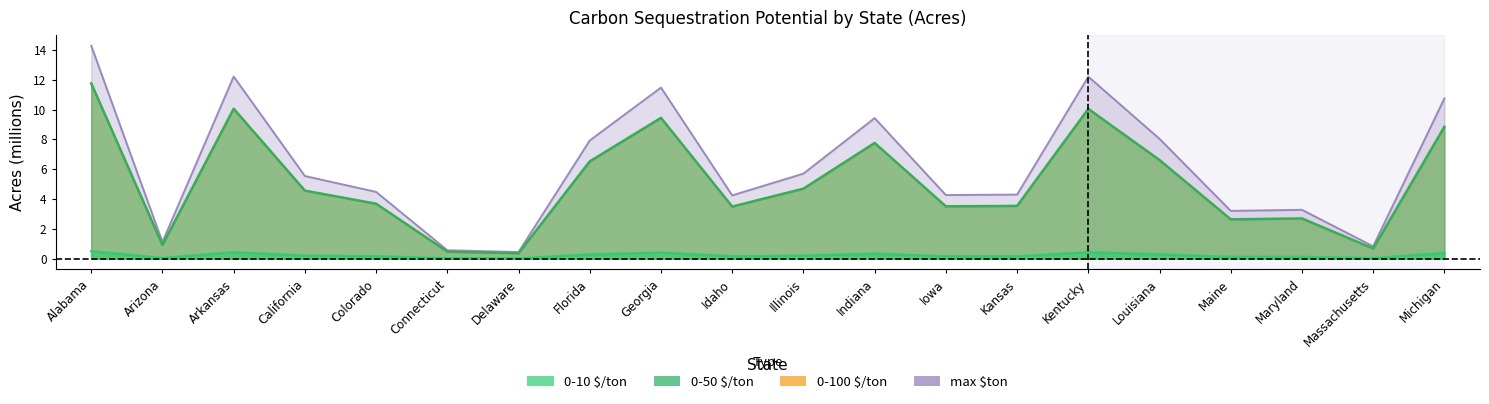

Which series changed the most between Georgia and Louisiana?

0-50 $/ton